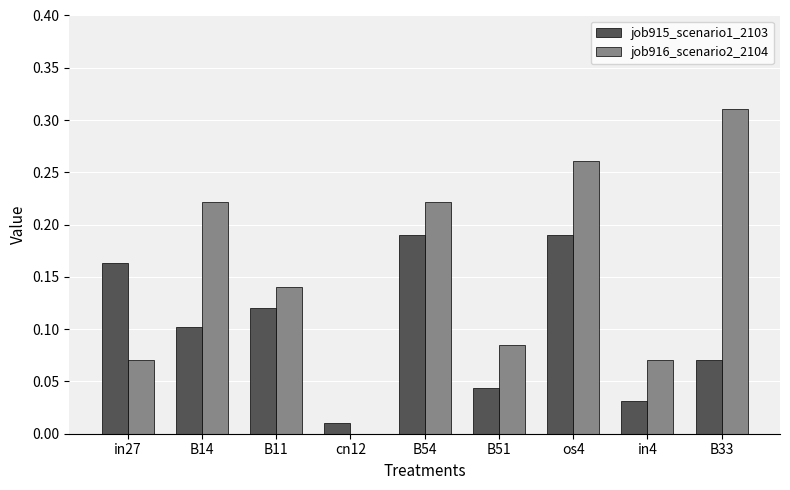

What is the sum of all job916_scenario2_2104 values?

1.4